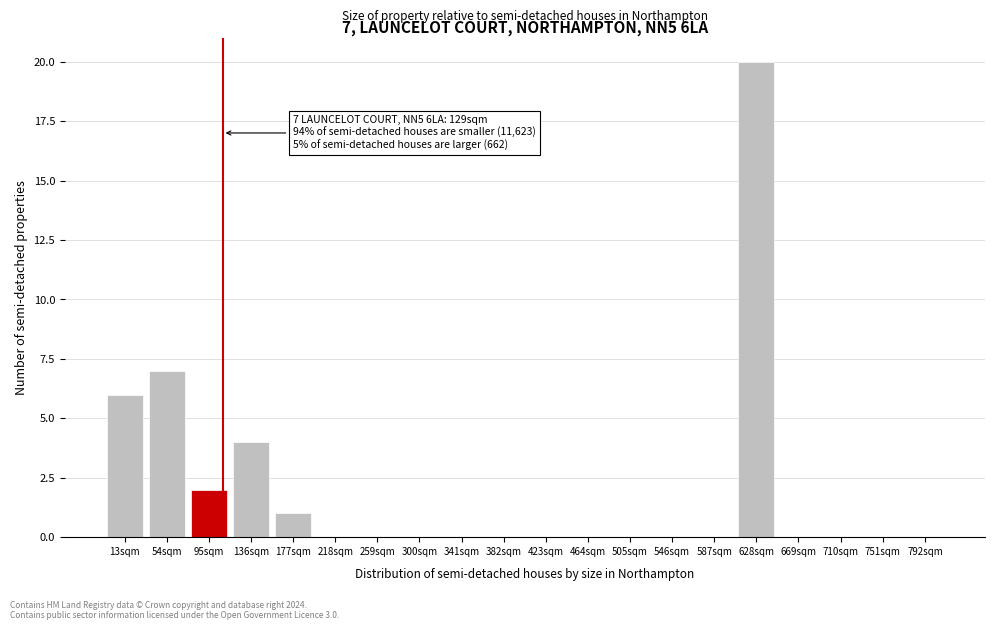

Reading left to right, list all the values displayed in this chart.

13sqm=6	54sqm=7	95sqm=2	136sqm=4	177sqm=1	218sqm=0	259sqm=0	300sqm=0	341sqm=0	382sqm=0	423sqm=0	464sqm=0	505sqm=0	546sqm=0	587sqm=0	628sqm=20	669sqm=0	710sqm=0	751sqm=0	792sqm=0